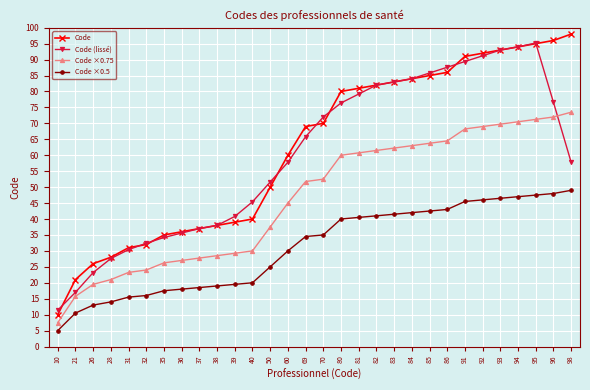

What is the difference between the maximum and second lowest values in the Code ×0.5 series?

38.5